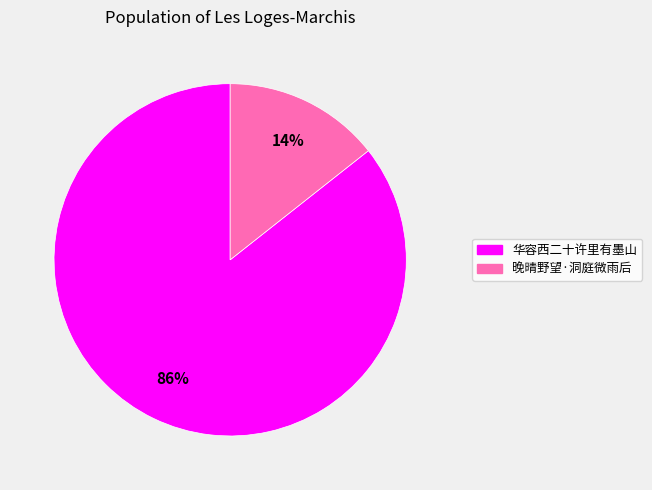

Does any single category account for the majority?

Yes